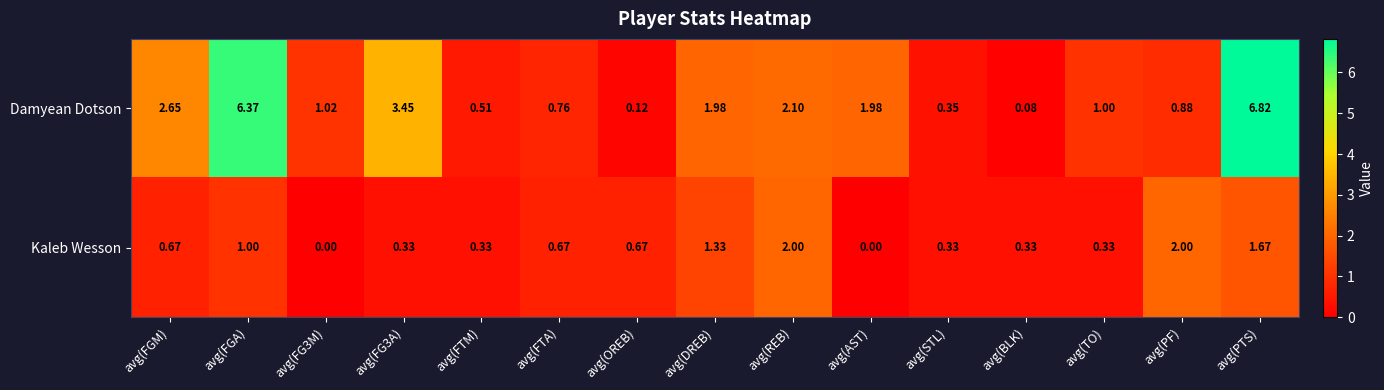

At which category is the sum across all series the highest?

avg(PTS)